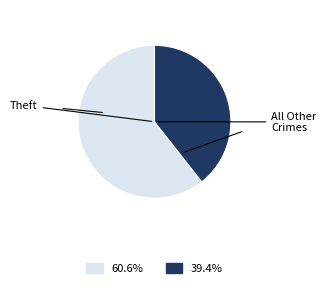

Is there any slice that represents more than half of the pie?

Yes